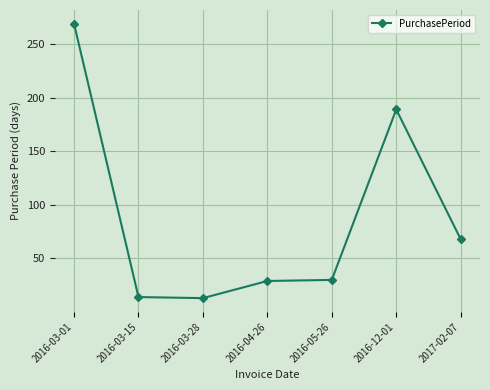

Which label corresponds to the largest value in the chart?

2016-03-01